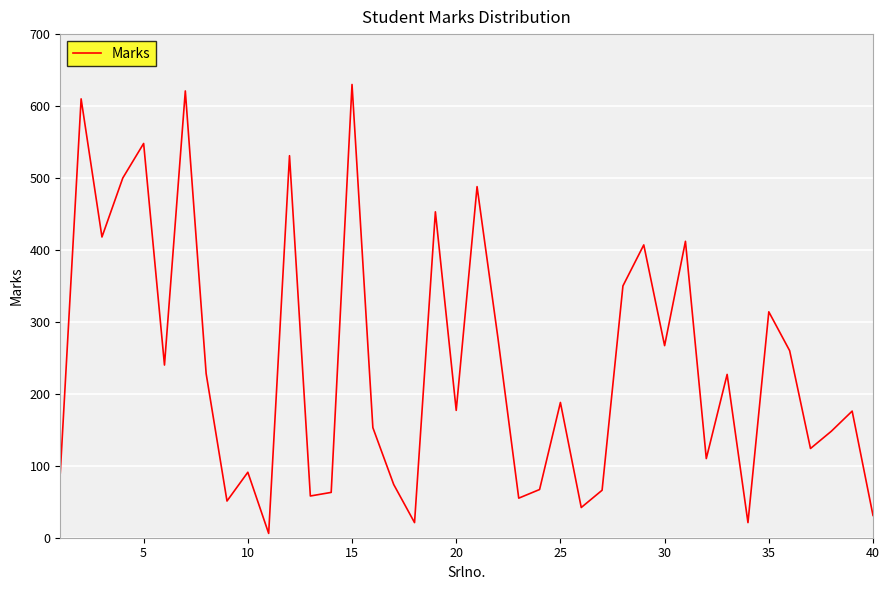

What is the greatest value displayed?

630